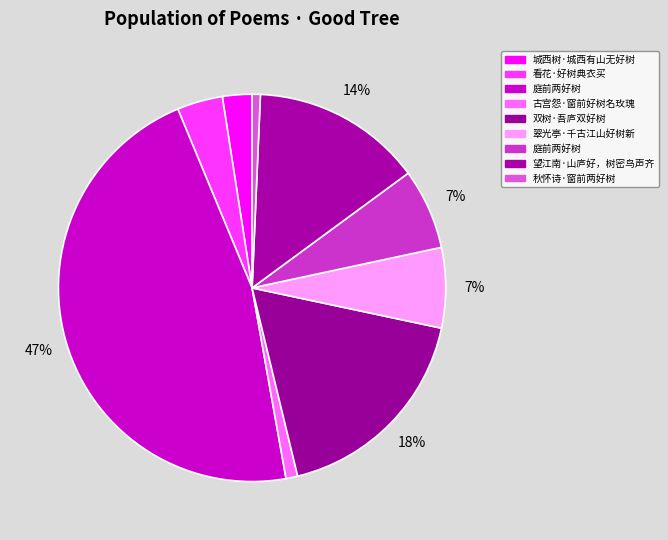

How many segments does this pie chart have?

9